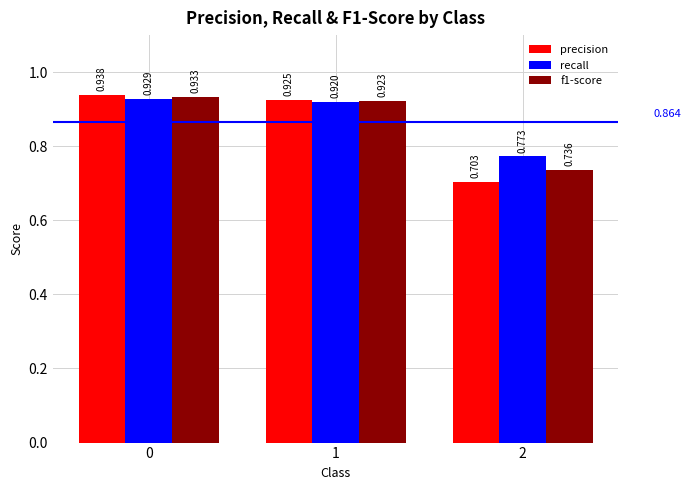

How many groups of bars are there?

3